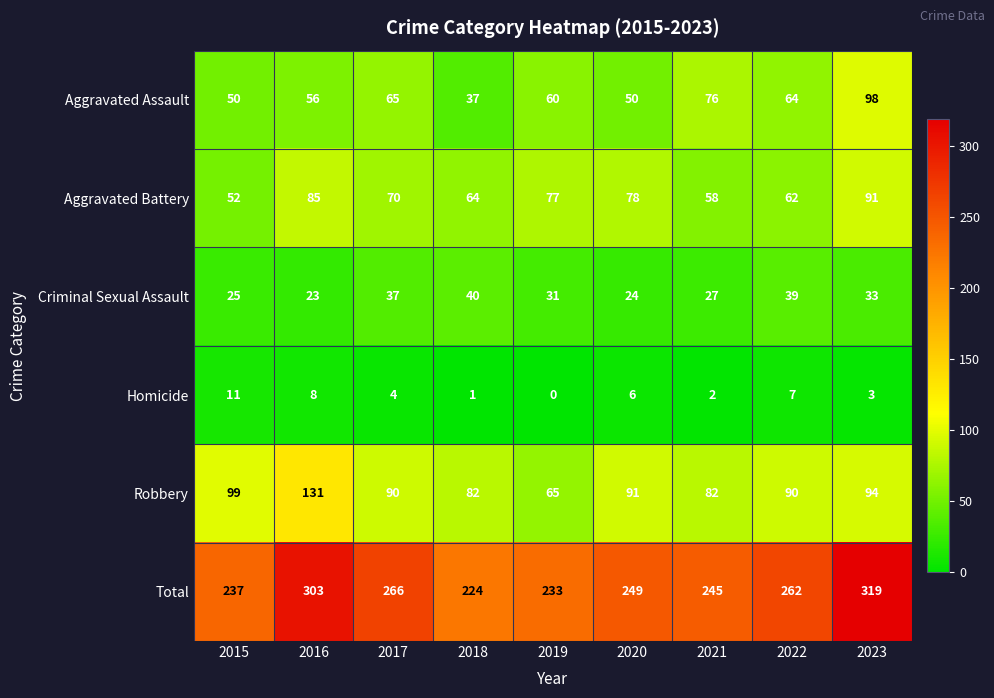

What is the greatest value displayed?

319